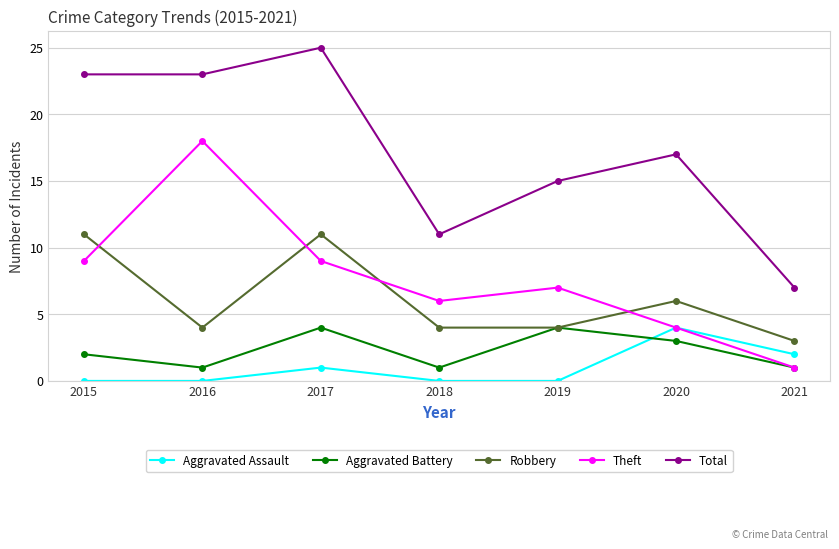

Read the Theft value at 2015.

9